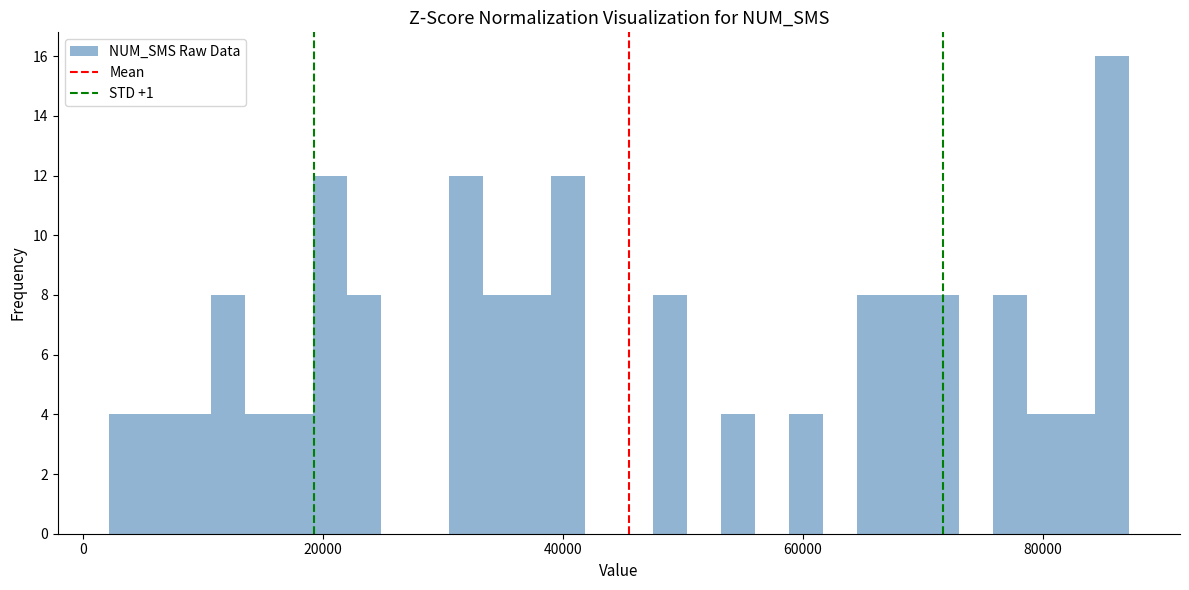

Read against the x-axis, roughly where is the centre of the tallest bar?

86000